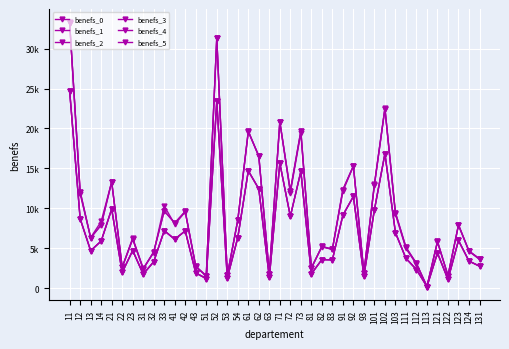

What is the value of the benefs_1 point at the 31st from the left?

22498.7